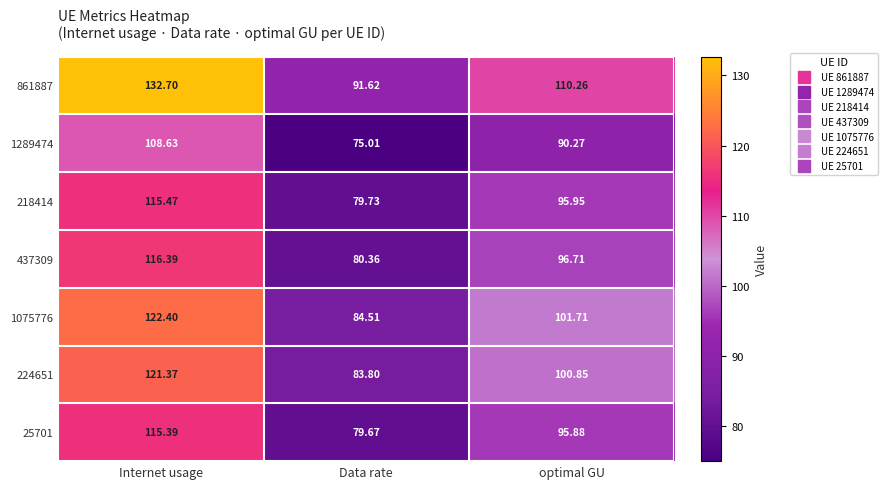

At Internet usage, list the series in order from largest to smallest.

861887, 1075776, 224651, 437309, 218414, 25701, 1289474